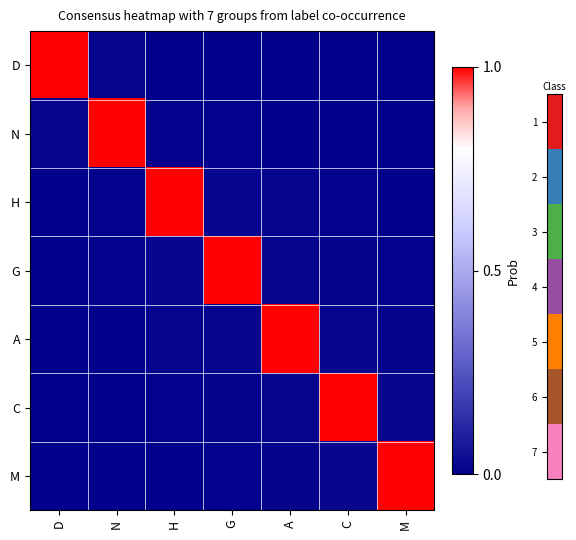

Reading left to right, list all the values displayed in this chart.

D: D=1.0	N=0.0	H=0.0	G=0.0	A=0.0	C=0.0	M=0.0
N: D=0.0	N=1.0	H=0.0	G=0.0	A=0.0	C=0.0	M=0.0
H: D=0.0	N=0.0	H=1.0	G=0.0	A=0.0	C=0.0	M=0.0
G: D=0.0	N=0.0	H=0.0	G=1.0	A=0.0	C=0.0	M=0.0
A: D=0.0	N=0.0	H=0.0	G=0.0	A=1.0	C=0.0	M=0.0
C: D=0.0	N=0.0	H=0.0	G=0.0	A=0.0	C=1.0	M=0.0
M: D=0.0	N=0.0	H=0.0	G=0.0	A=0.0	C=0.0	M=1.0